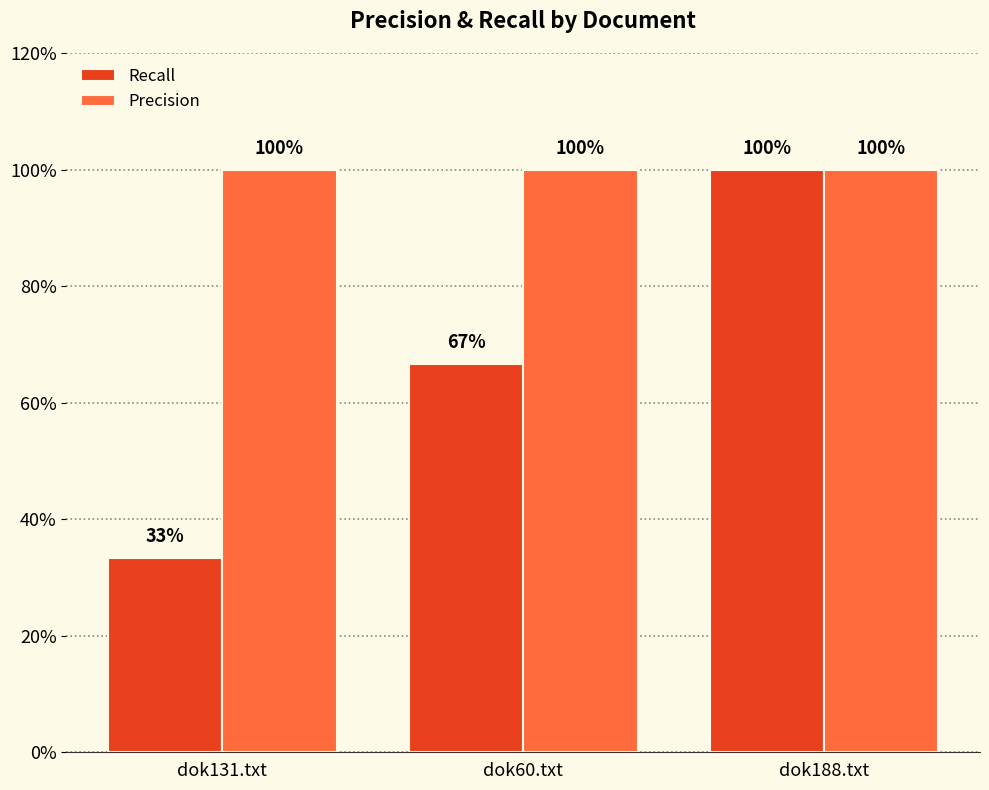

Does the chart contain stacked bars?

No